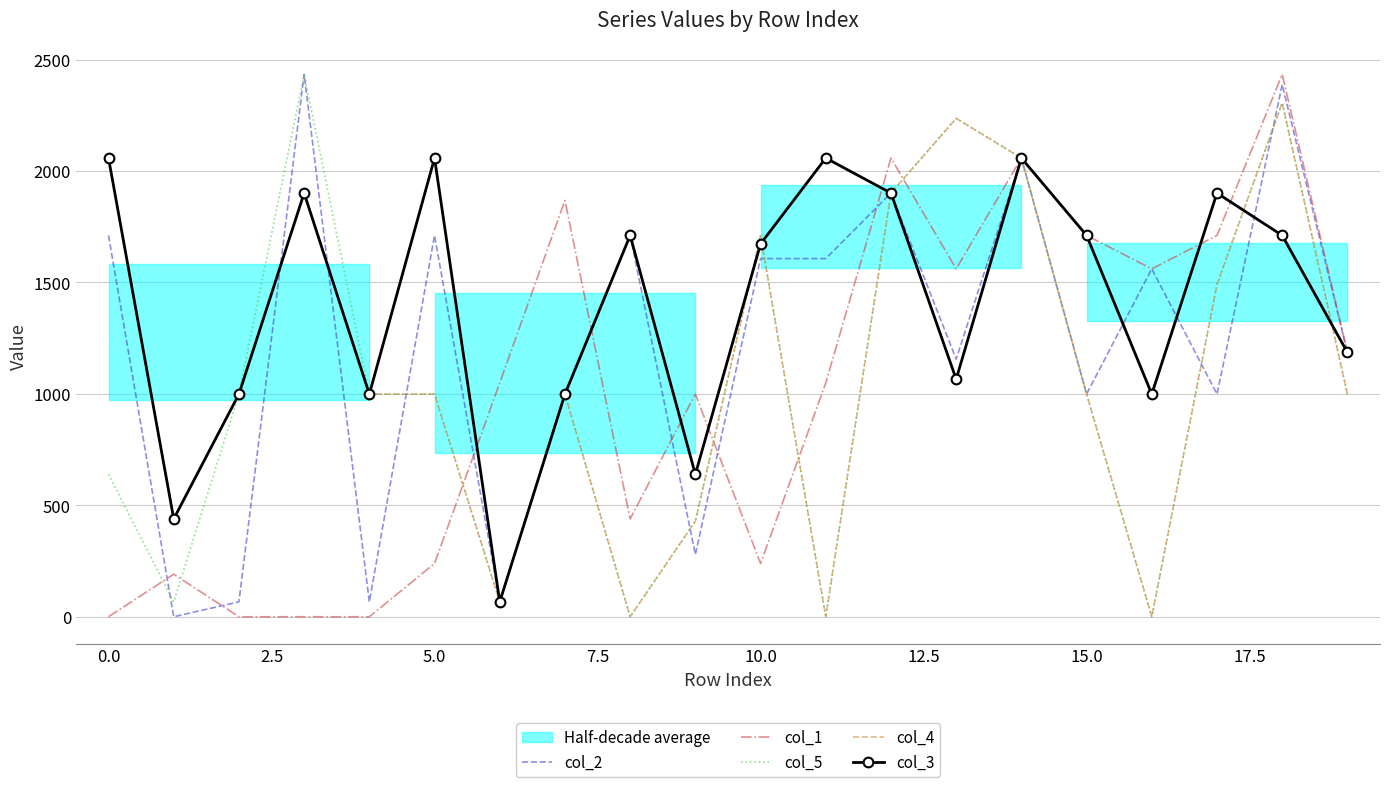

What is the maximum value for col_5?

2434.0